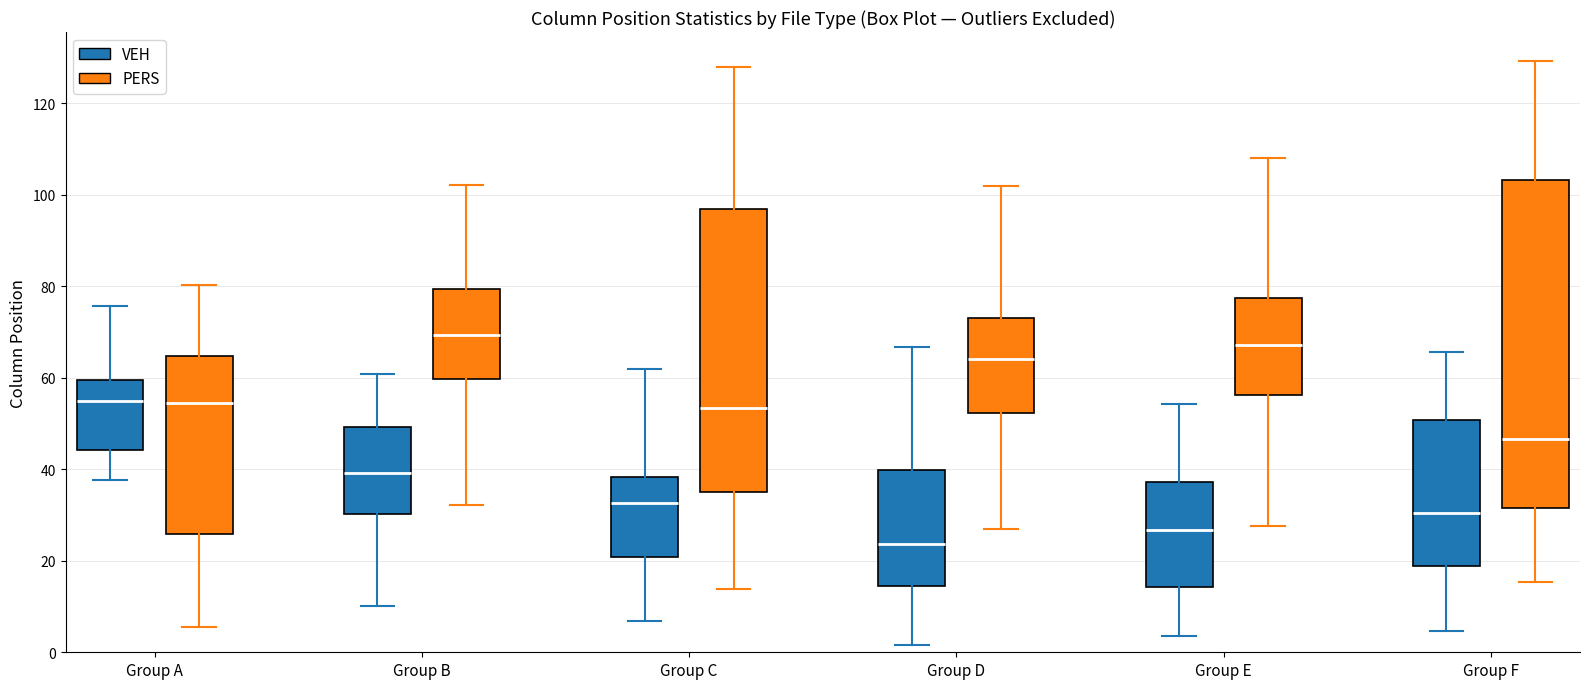

Which box has the highest median line?

Group B (PERS)